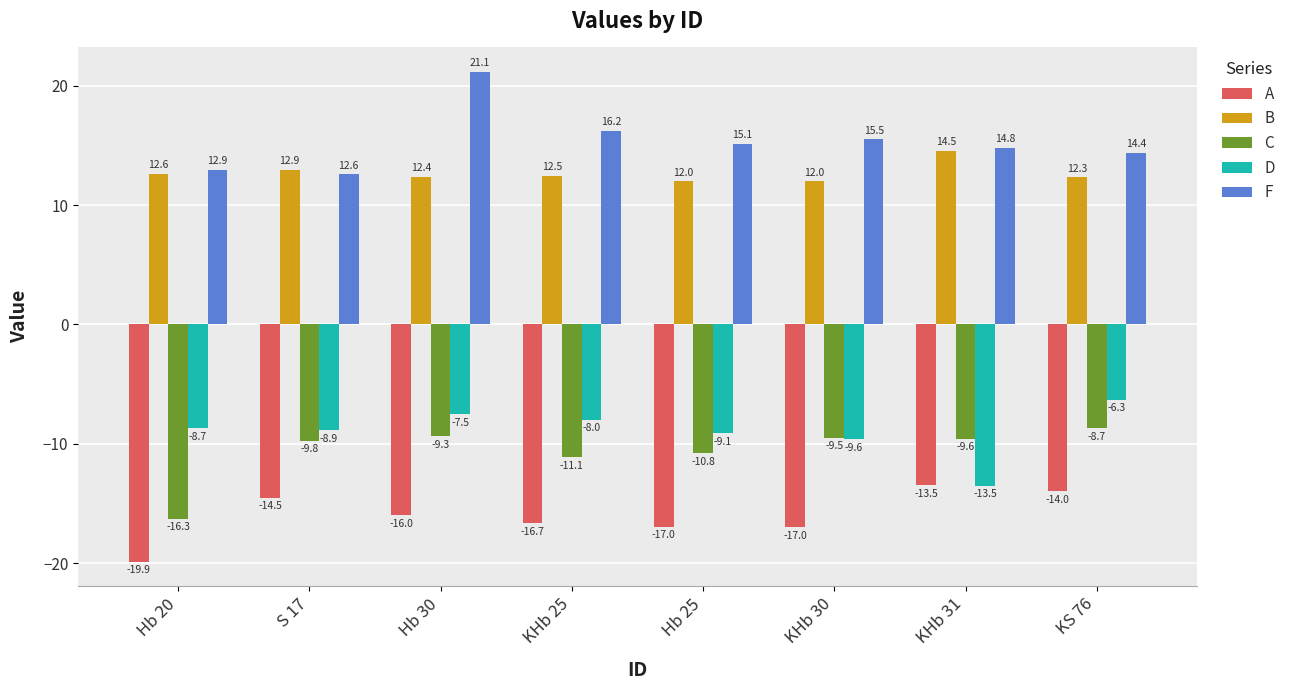

At which category is the sum across all series the highest?

Hb 30